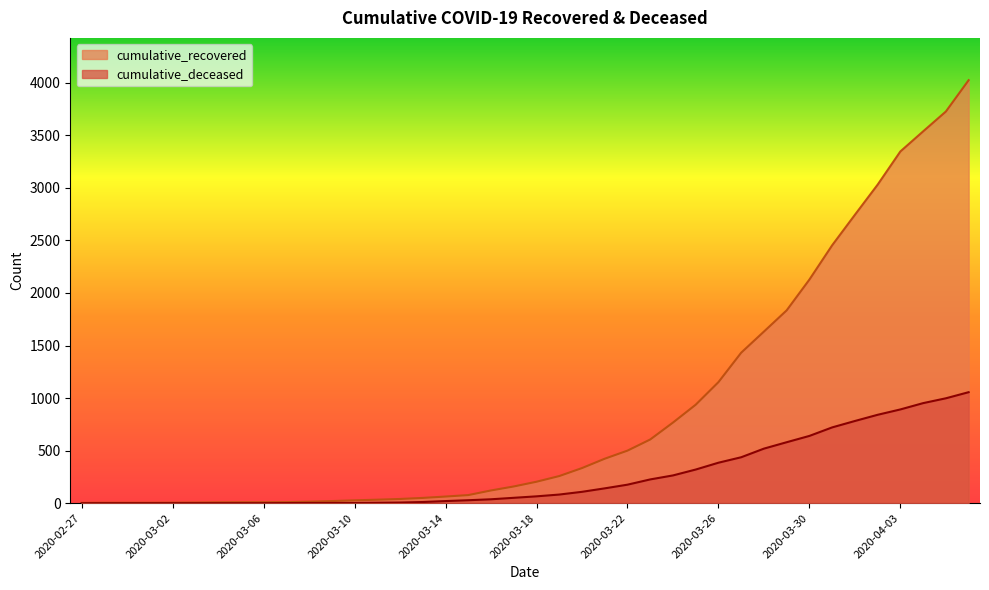

Is it true that cumulative_recovered equals 4025 at 2020-04-06?

True